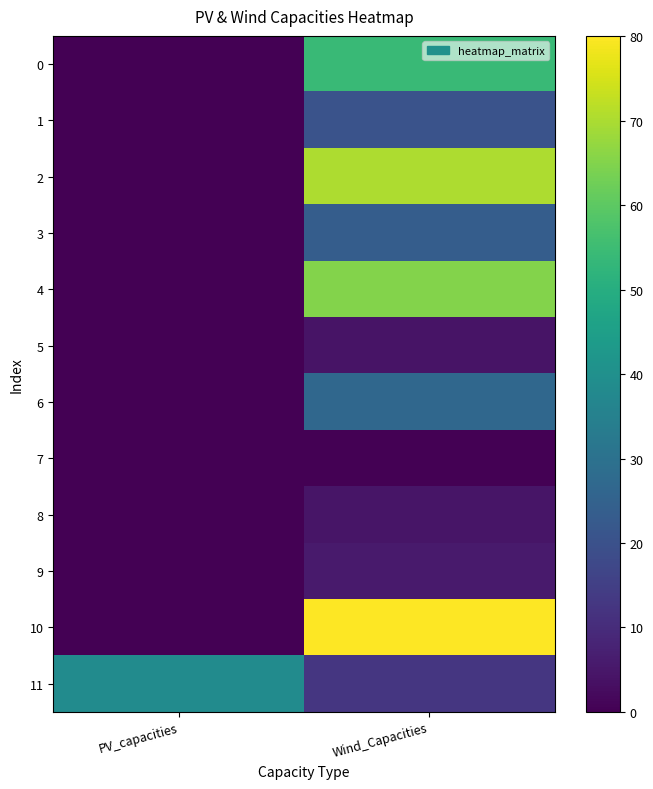

What is the greatest value displayed?

80.1